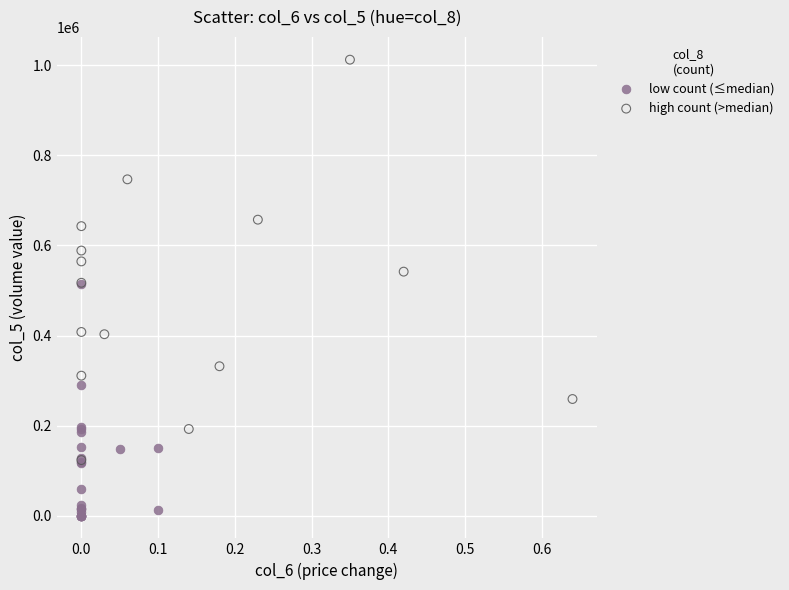

What are all the series names shown in the legend?

low count (≤median), high count (>median)